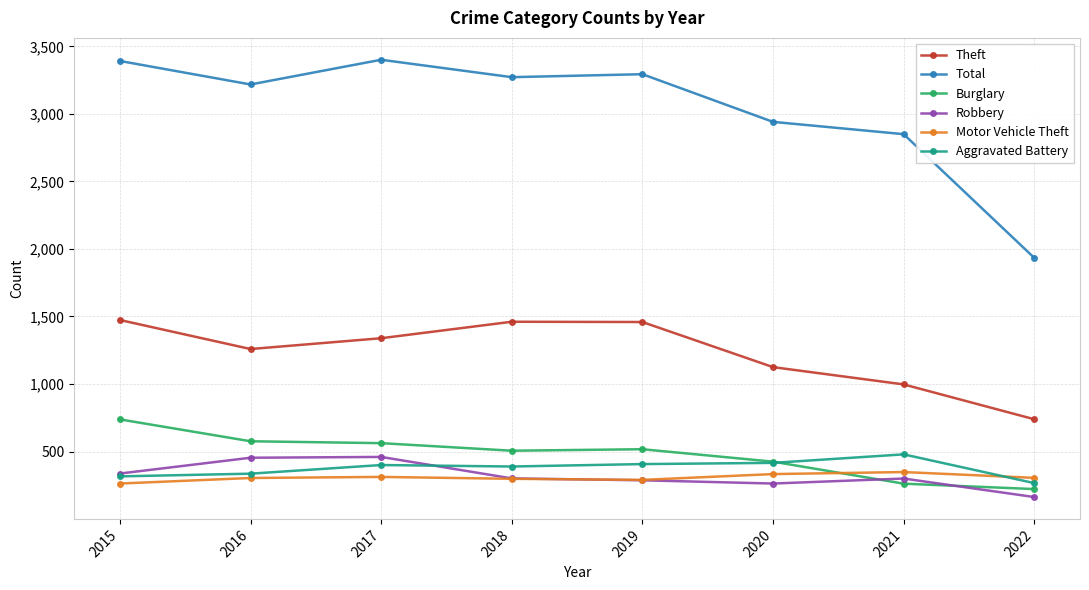

True or false: Aggravated Battery and Theft cross at least once.

False